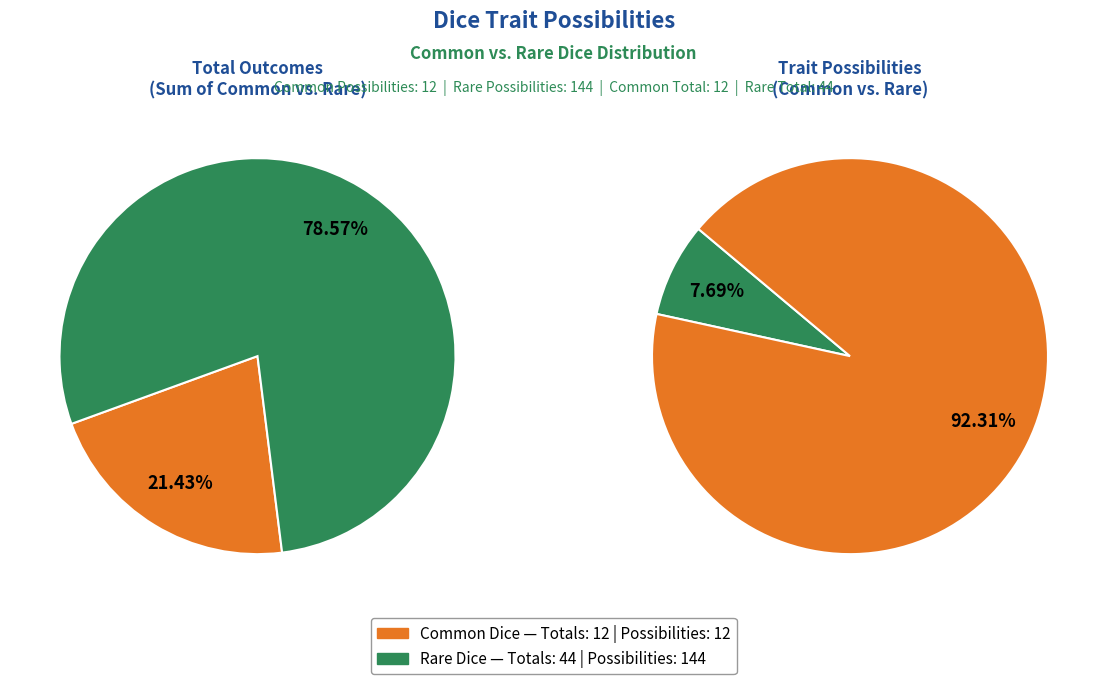

Is it true that Rare Dice is 99% of the pie?

False